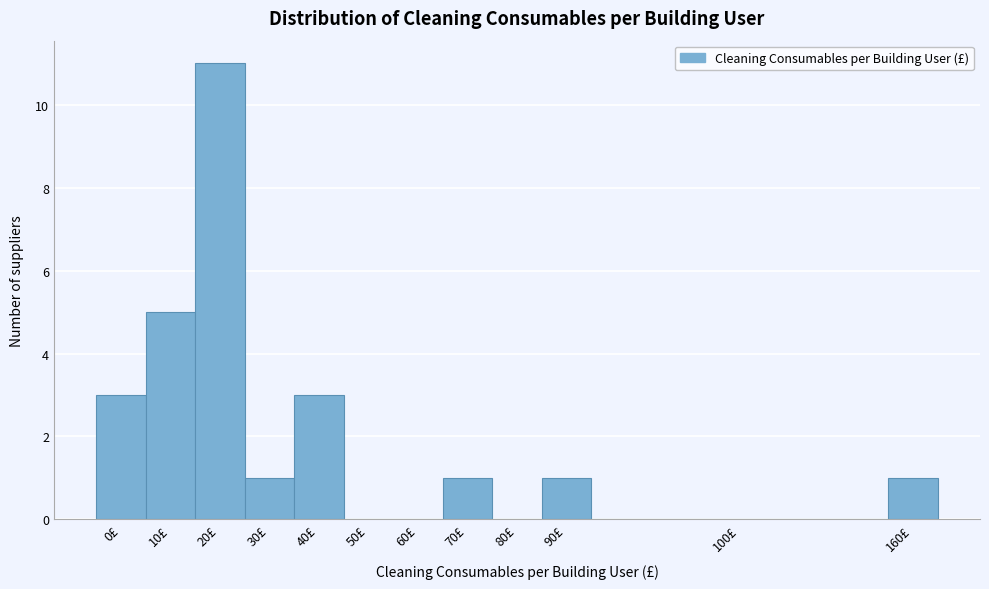

Reading right to left, extract all data points from this chart.

160£=1	100£=0	90£=1	80£=0	70£=1	60£=0	50£=0	40£=3	30£=1	20£=11	10£=5	0£=3